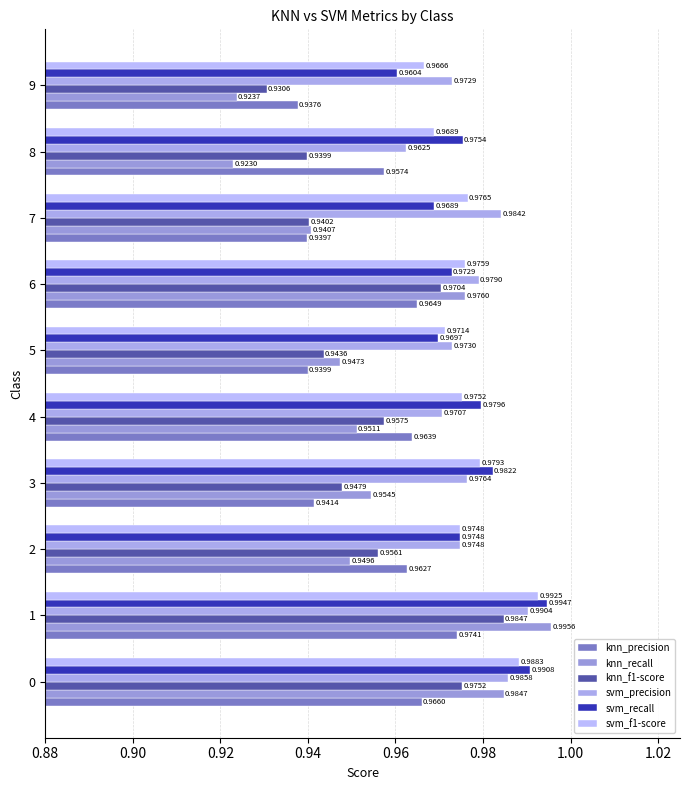

Count the number of data series in this chart.

6